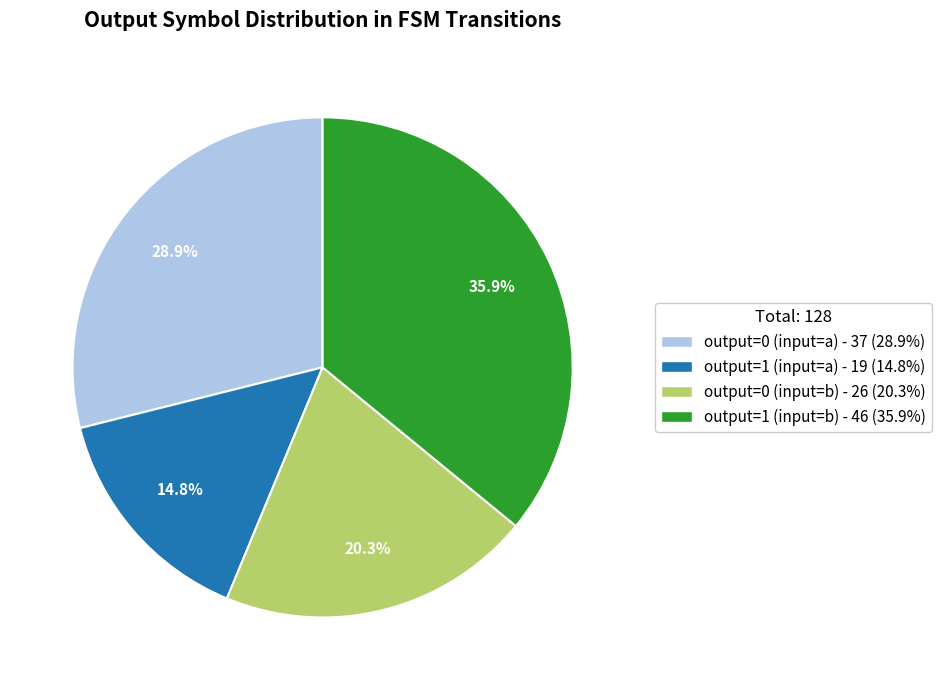

What percentage is NOT represented by output=0 (input=b)?

79.7%